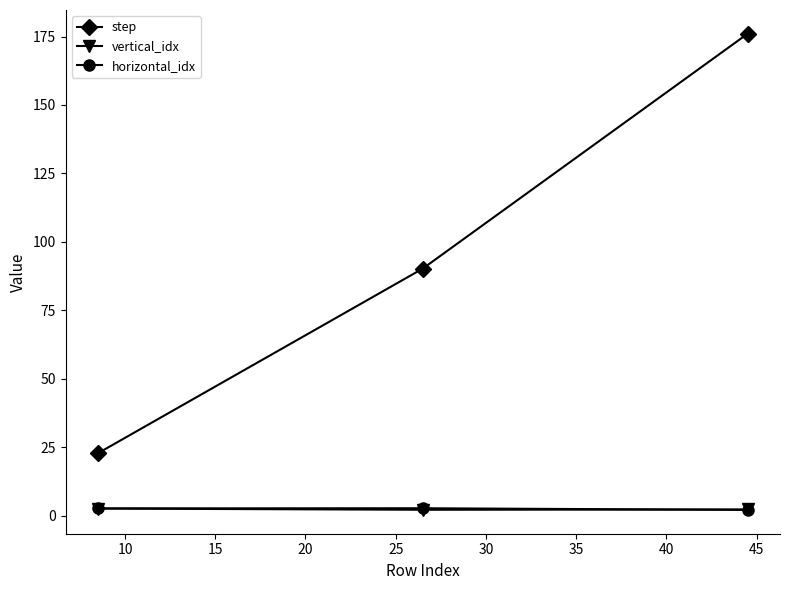

What is the greatest value displayed?

176.0